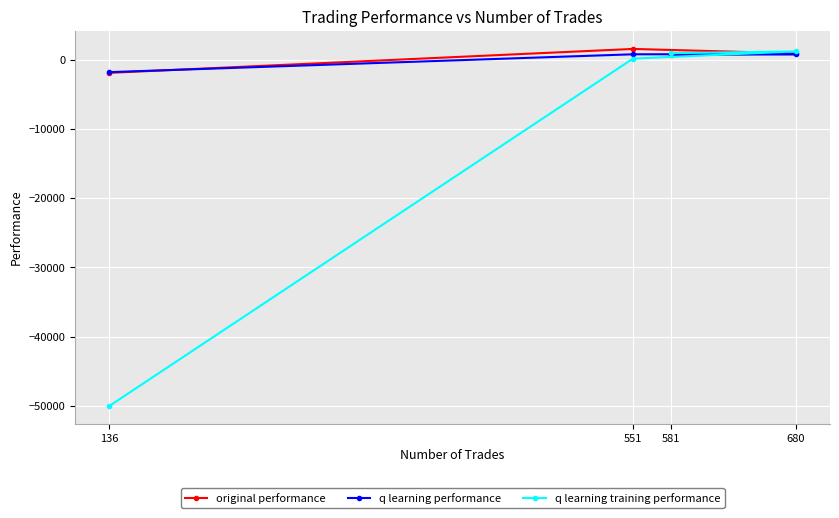

What is the value of the q learning training performance point at the 1st from the left?

-50000.0